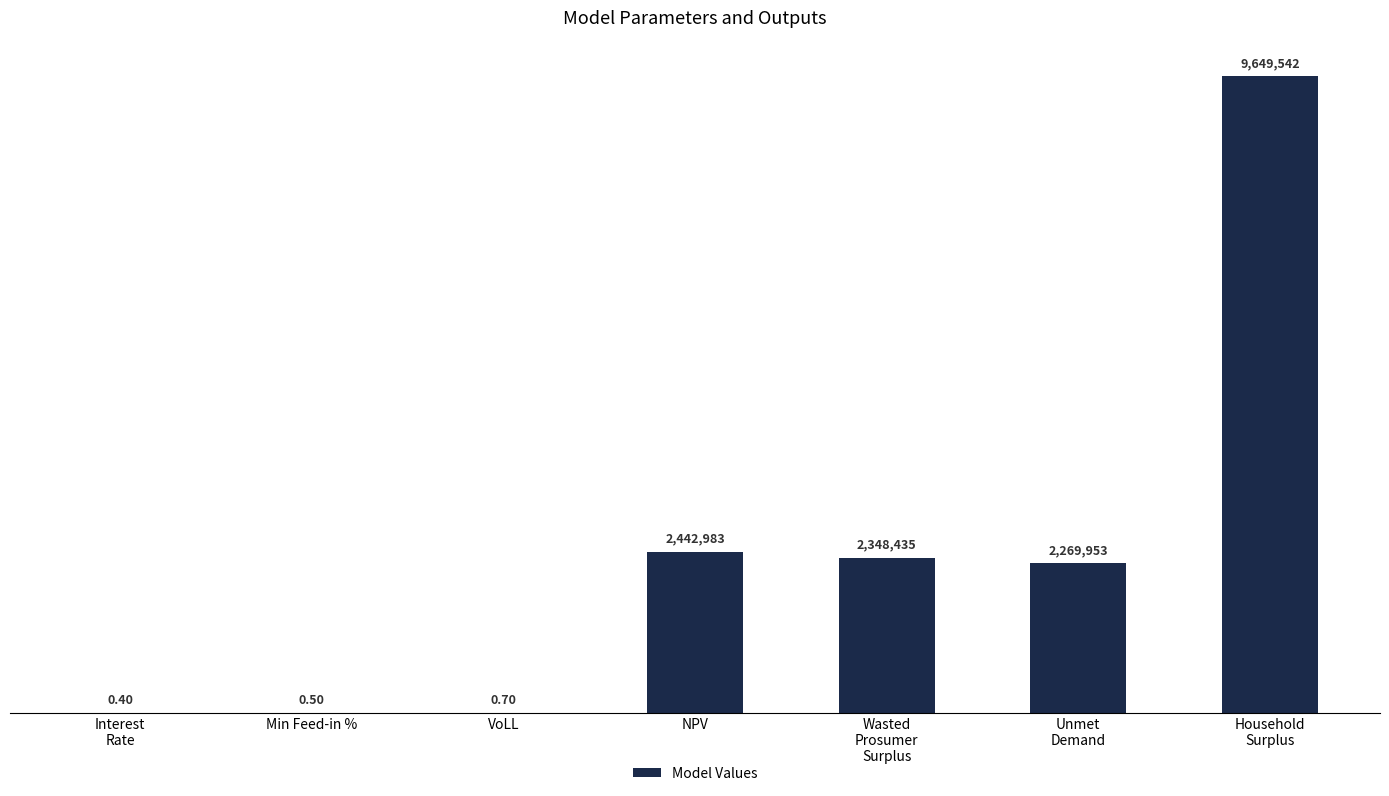

What is the label of the 7th bar from the left?

Household
Surplus